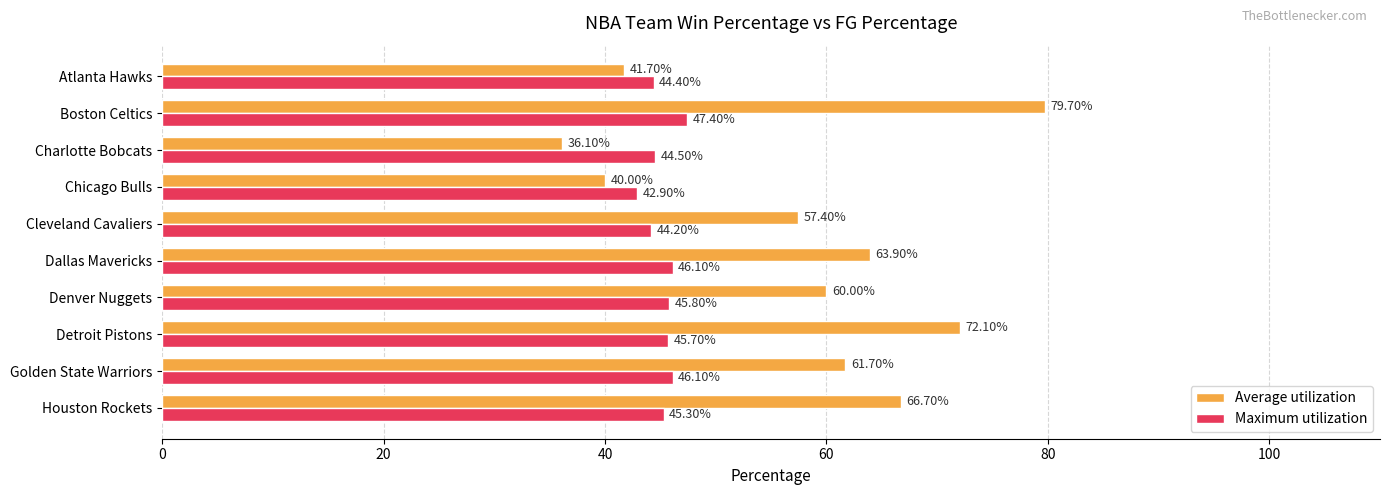

What is the spread (max minus min) of values at Detroit Pistons?

26.4